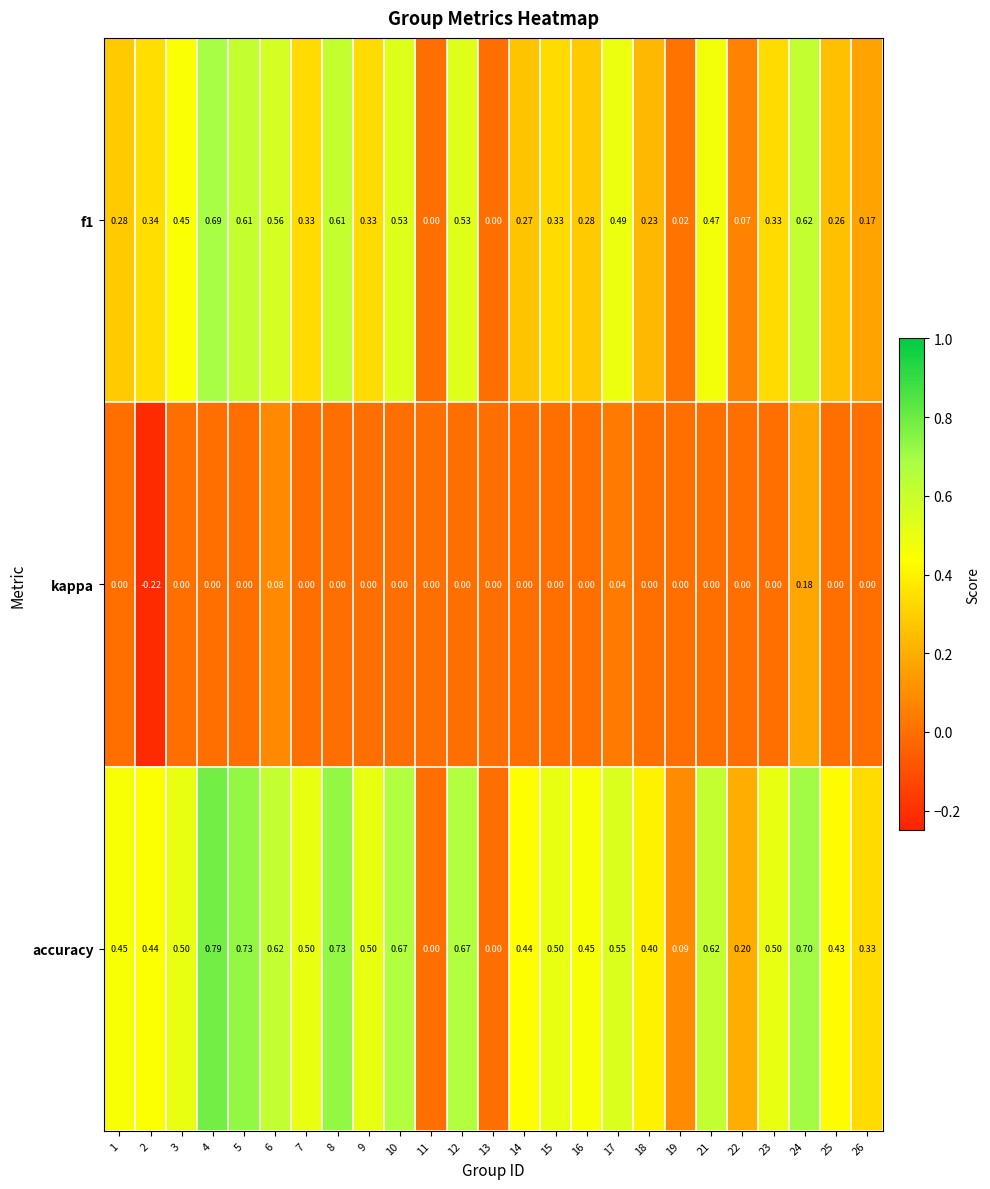

Which series has the largest range (max minus min)?

accuracy